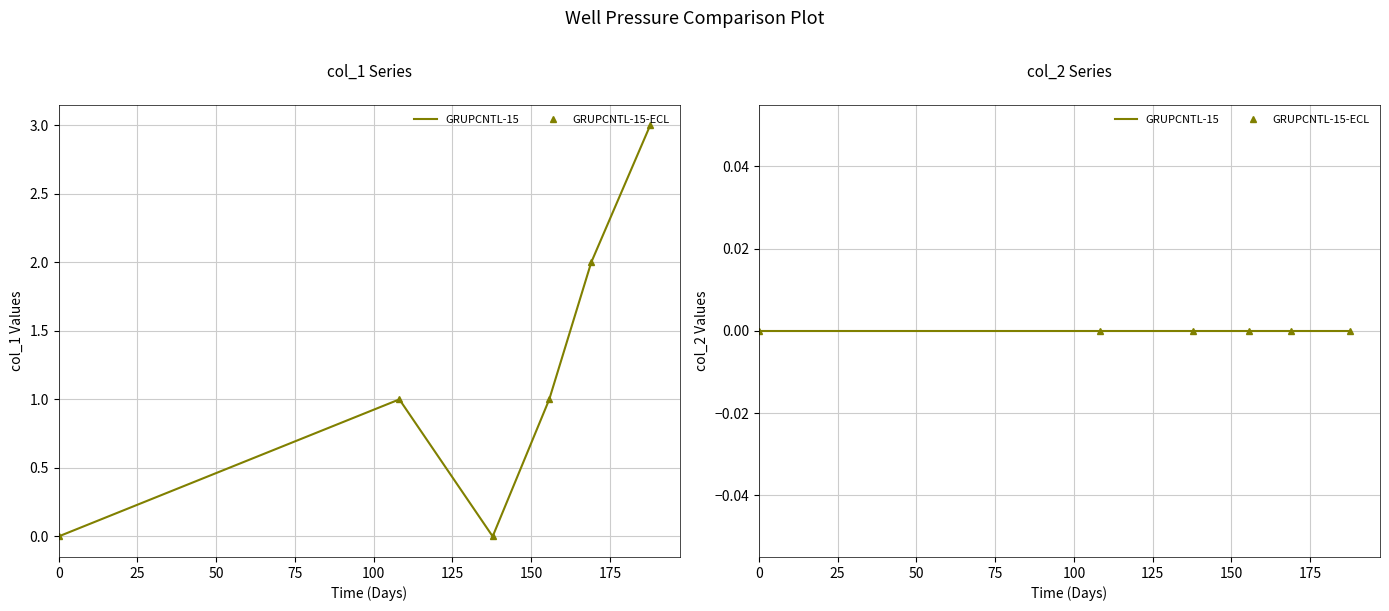

True or false: the data has more than 2 interior local peaks.

False